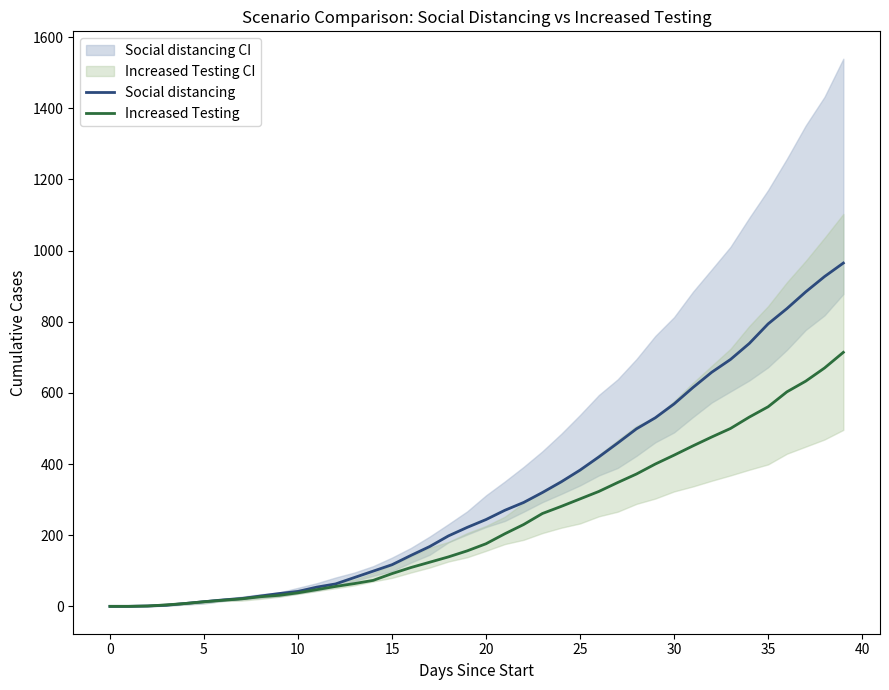

How many values in the Social distancing series exceed 244?

19